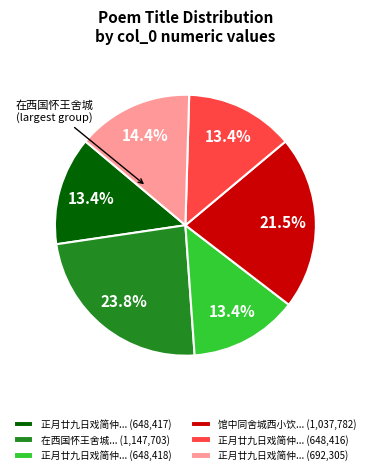

What percentage is NOT represented by 正月廿九日戏简仲... (648,418)?

86.6%